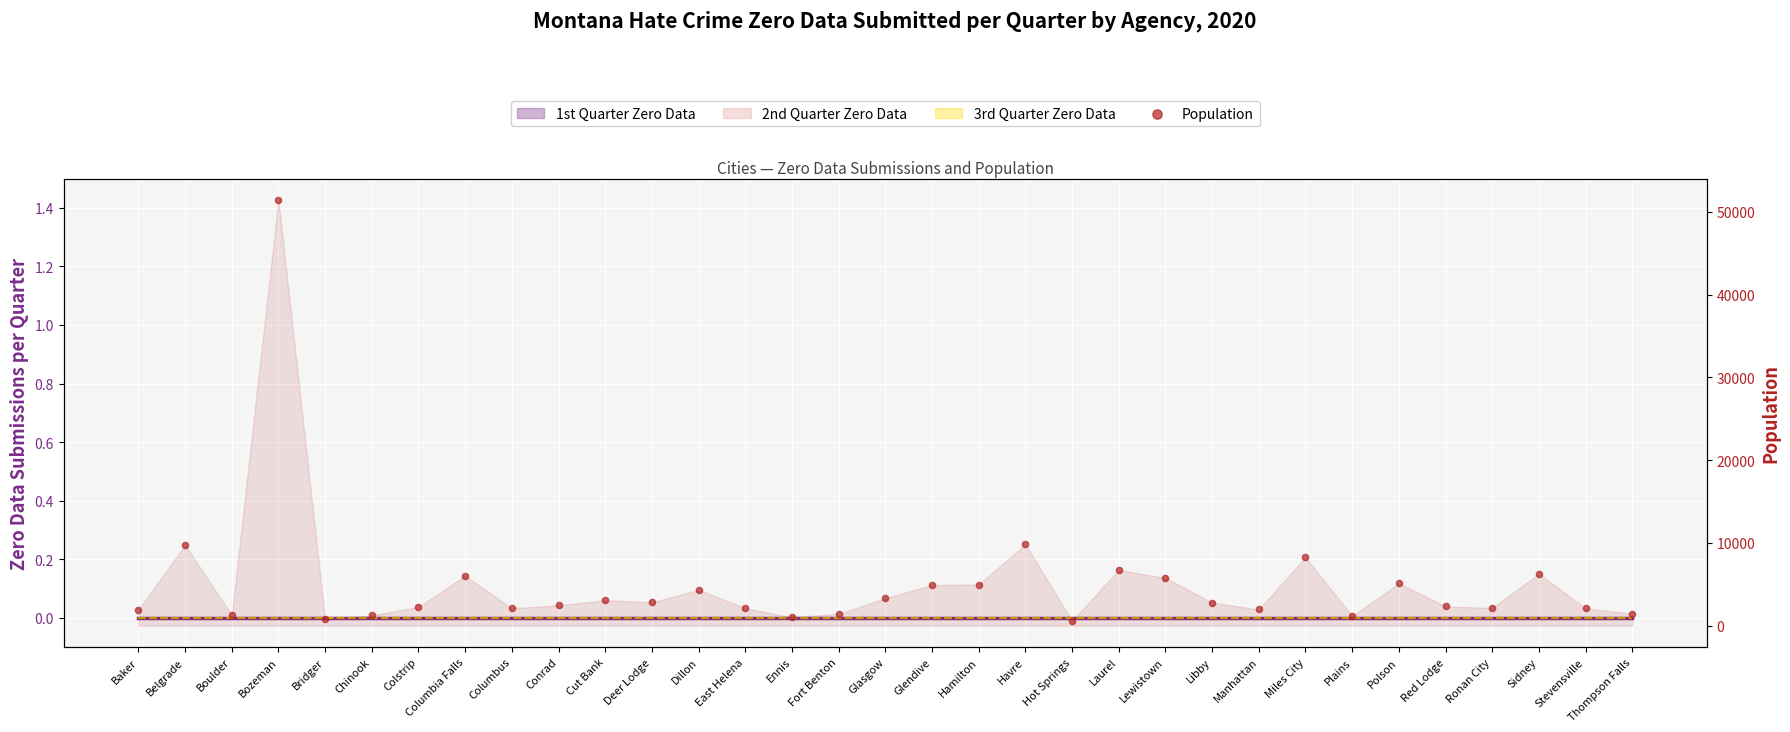

What is the change in value from Lewistown to Stevensville?

-3672